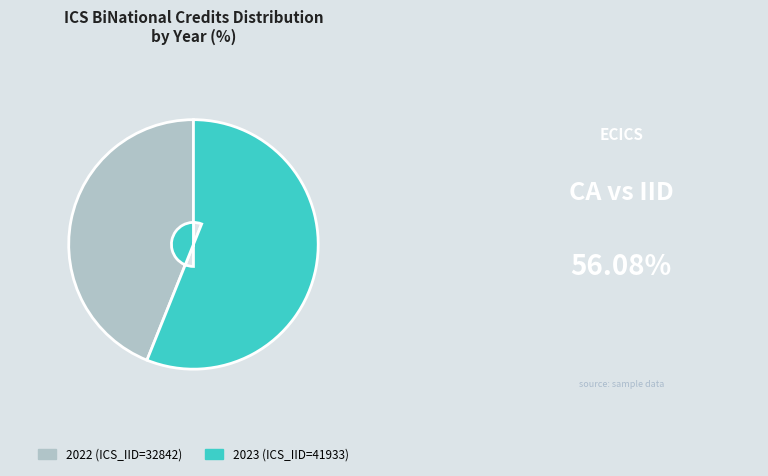

Is there any slice that represents more than half of the pie?

Yes